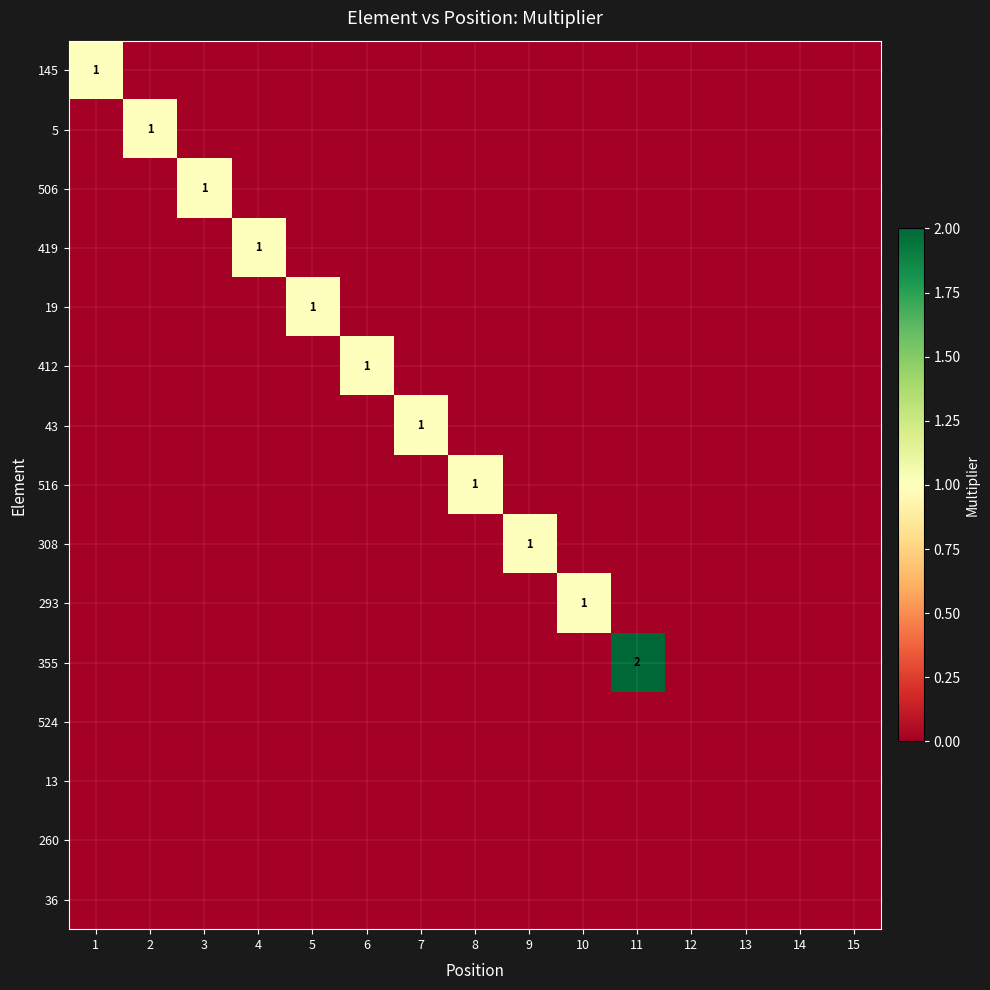

How many categories are shown in the chart?

15